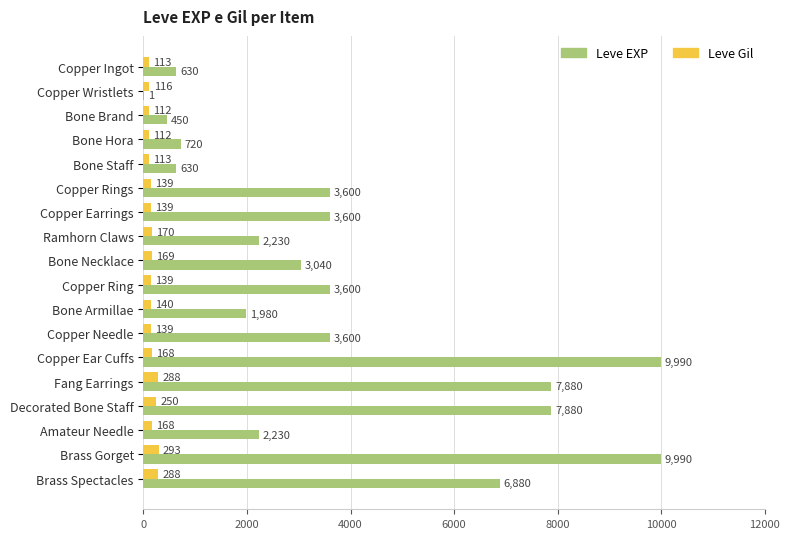

What is the total value across all series at Copper Ring?

3739